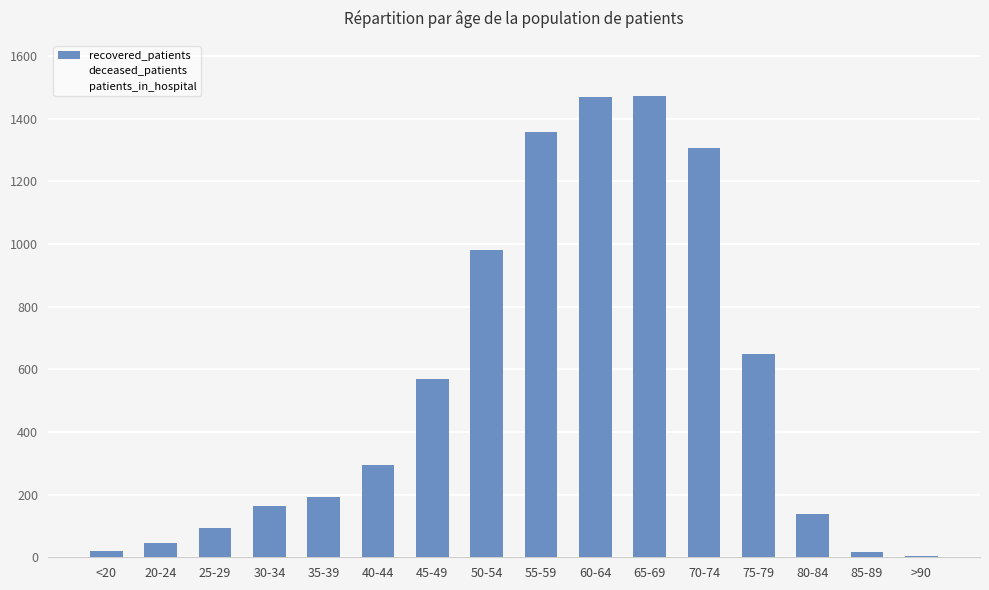

What is the change in value from 25-29 to 45-49?

+476